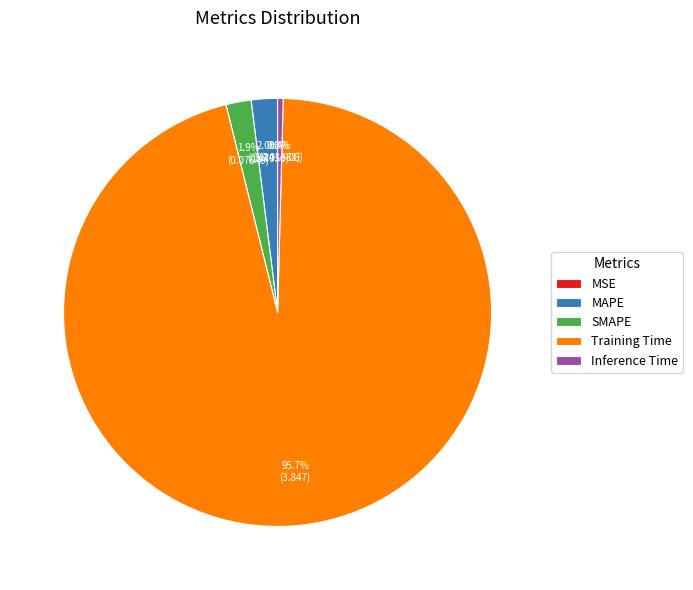

Is it true that Inference Time is 0% of the pie?

True